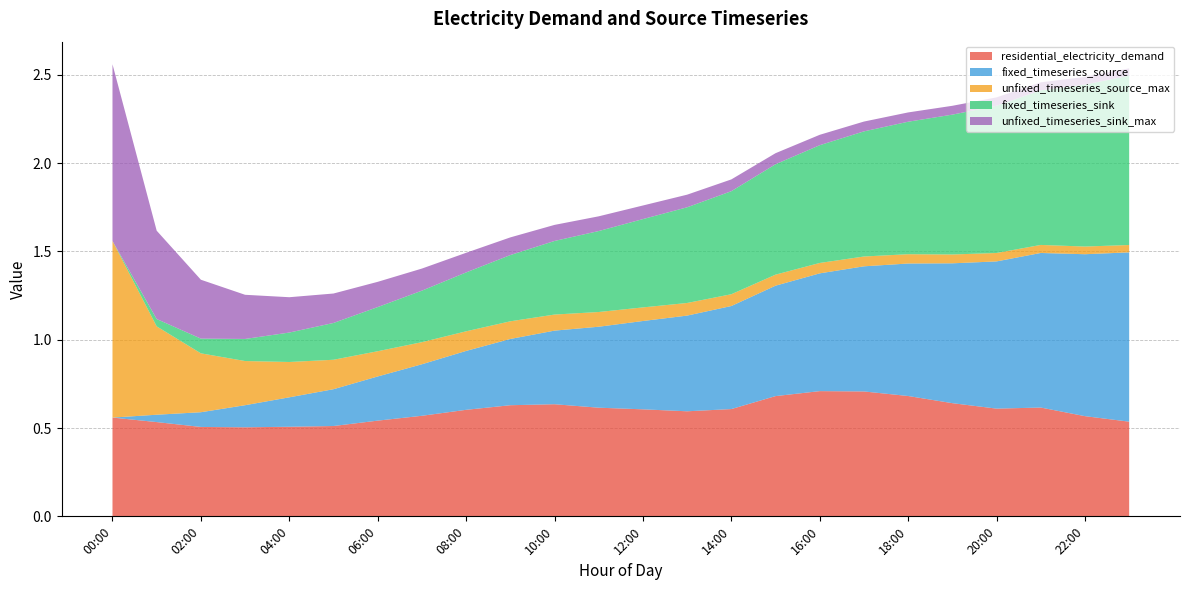

Reading left to right, transcribe all the data shown in this chart.

residential_electricity_demand: 0.6	0.5	0.5	0.5	0.5	0.5	0.5	0.6	0.6	0.6	0.6	0.6	0.6	0.6	0.6	0.7	0.7	0.7	0.7	0.6	0.6	0.6	0.6	0.5
fixed_timeseries_source: 0.0	0.0	0.1	0.1	0.2	0.2	0.2	0.3	0.3	0.4	0.4	0.5	0.5	0.5	0.6	0.6	0.7	0.7	0.8	0.8	0.8	0.9	0.9	1.0
unfixed_timeseries_source_max: 1.0	0.5	0.3	0.2	0.2	0.2	0.1	0.1	0.1	0.1	0.1	0.1	0.1	0.1	0.1	0.1	0.1	0.1	0.1	0.1	0.0	0.0	0.0	0.0
fixed_timeseries_sink: 0.0	0.0	0.1	0.1	0.2	0.2	0.2	0.3	0.3	0.4	0.4	0.5	0.5	0.5	0.6	0.6	0.7	0.7	0.8	0.8	0.8	0.9	0.9	1.0
unfixed_timeseries_sink_max: 1.0	0.5	0.3	0.2	0.2	0.2	0.1	0.1	0.1	0.1	0.1	0.1	0.1	0.1	0.1	0.1	0.1	0.1	0.1	0.1	0.0	0.0	0.0	0.0